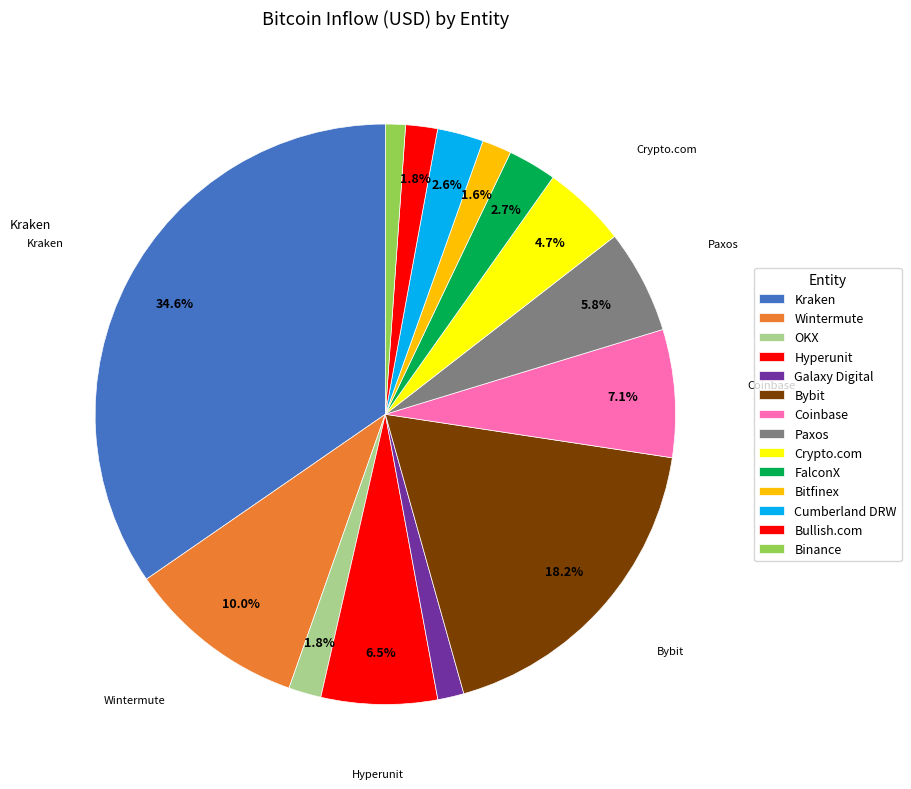

What is the smallest slice in the pie chart?

Binance